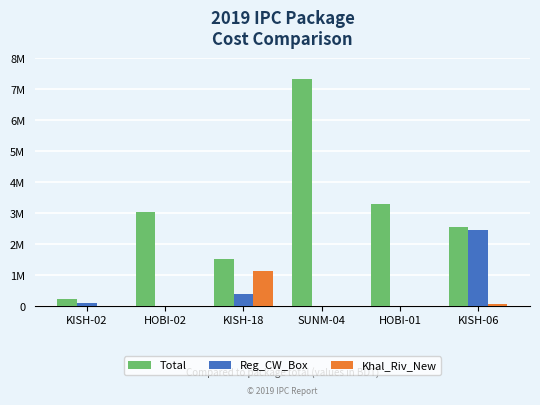

Which series changed the most between KISH-18 and HOBI-01?

Total